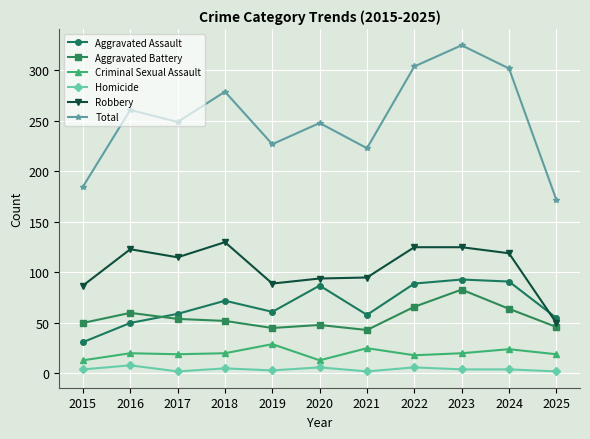

True or false: Homicide and Total cross at least once.

False